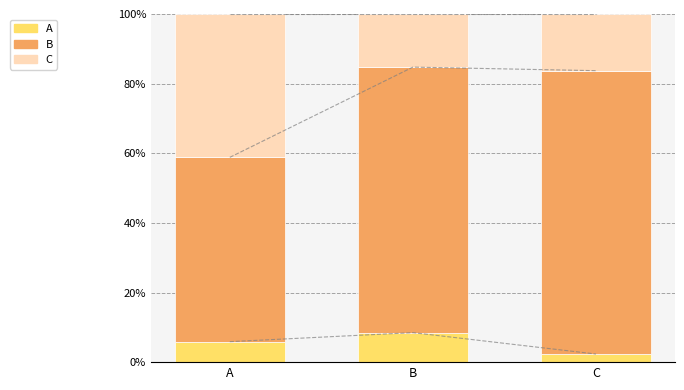

How many categories are shown in the chart?

3